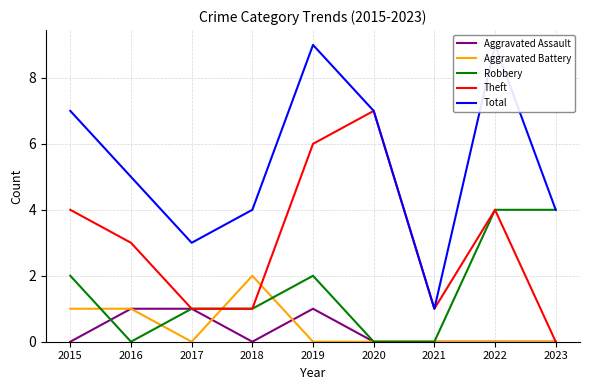

Reading left to right, transcribe all the data shown in this chart.

Aggravated Assault: 0	1	1	0	1	0	0	0	0
Aggravated Battery: 1	1	0	2	0	0	0	0	0
Robbery: 2	0	1	1	2	0	0	4	4
Theft: 4	3	1	1	6	7	1	4	0
Total: 7	5	3	4	9	7	1	9	4